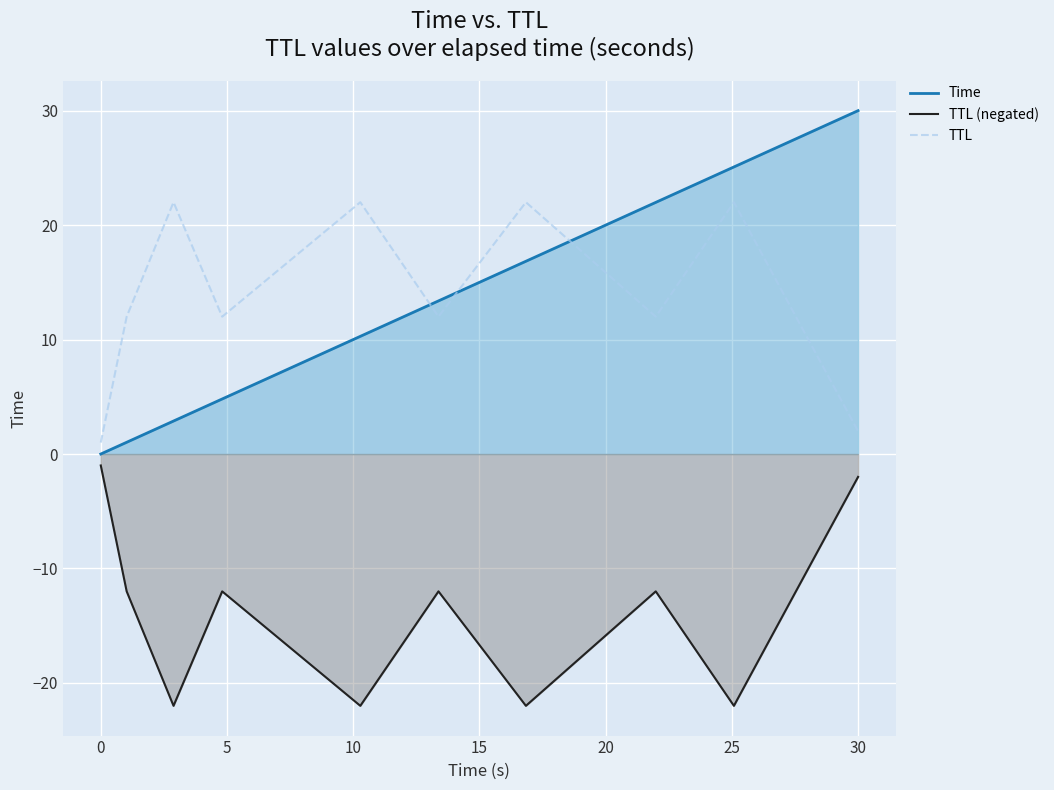

What is the minimum value shown in the chart?

-22.0